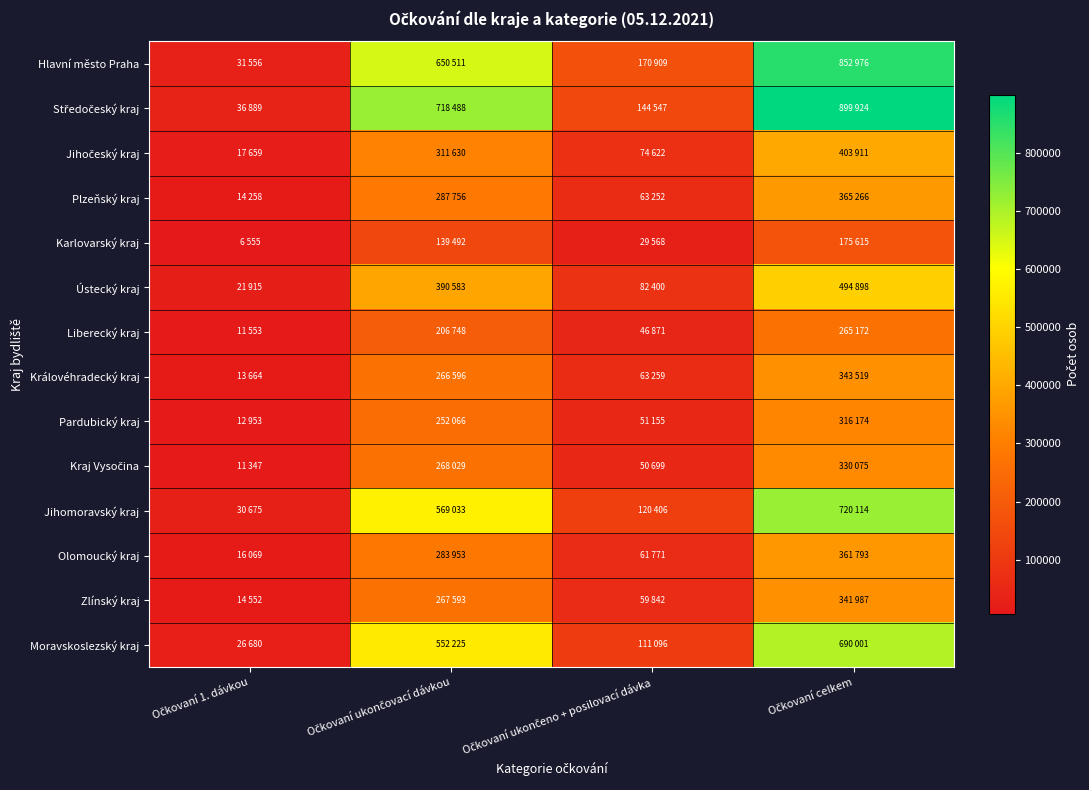

At how many categories does at least one series exceed 514964?

2